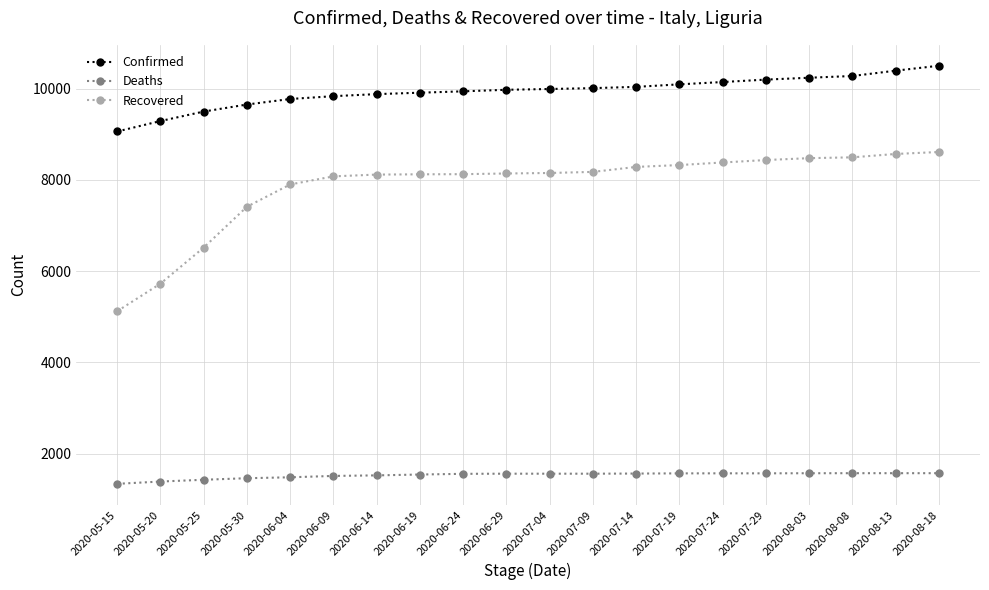

Which series has the largest range (max minus min)?

Recovered